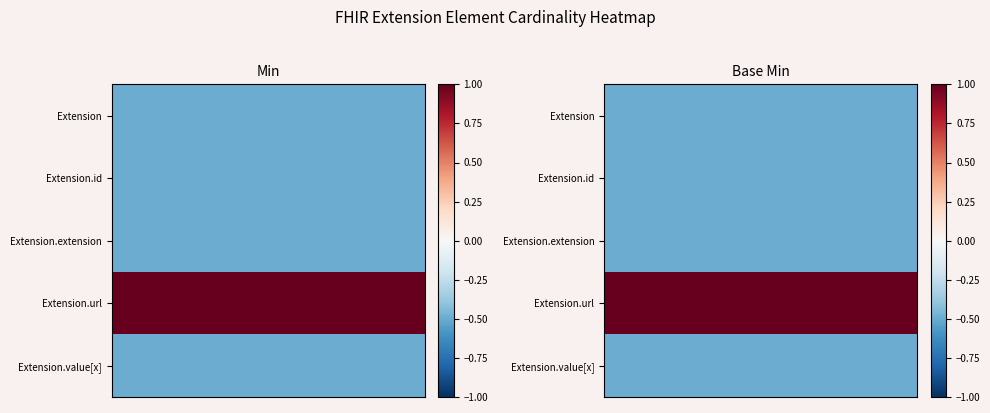

Reading left to right, transcribe all the data shown in this chart.

row_0: -0.5	-0.5	-0.5
row_1: -0.5	-0.5	-0.5
row_2: -0.5	-0.5	-0.5
row_3: 1.0	1.0	1.0
row_4: -0.5	-0.5	-0.5